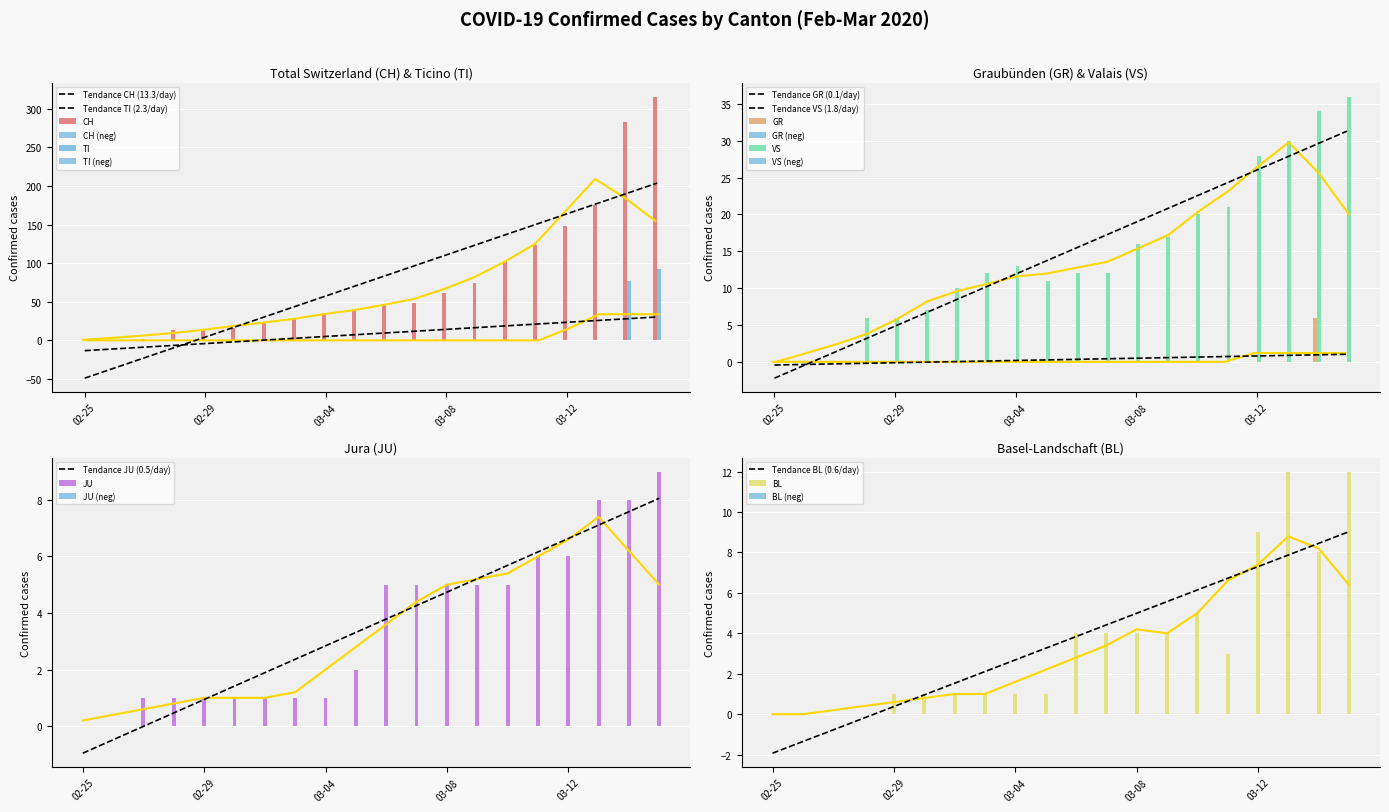

True or false: TI has a value of 165 at 2020-03-15.

False